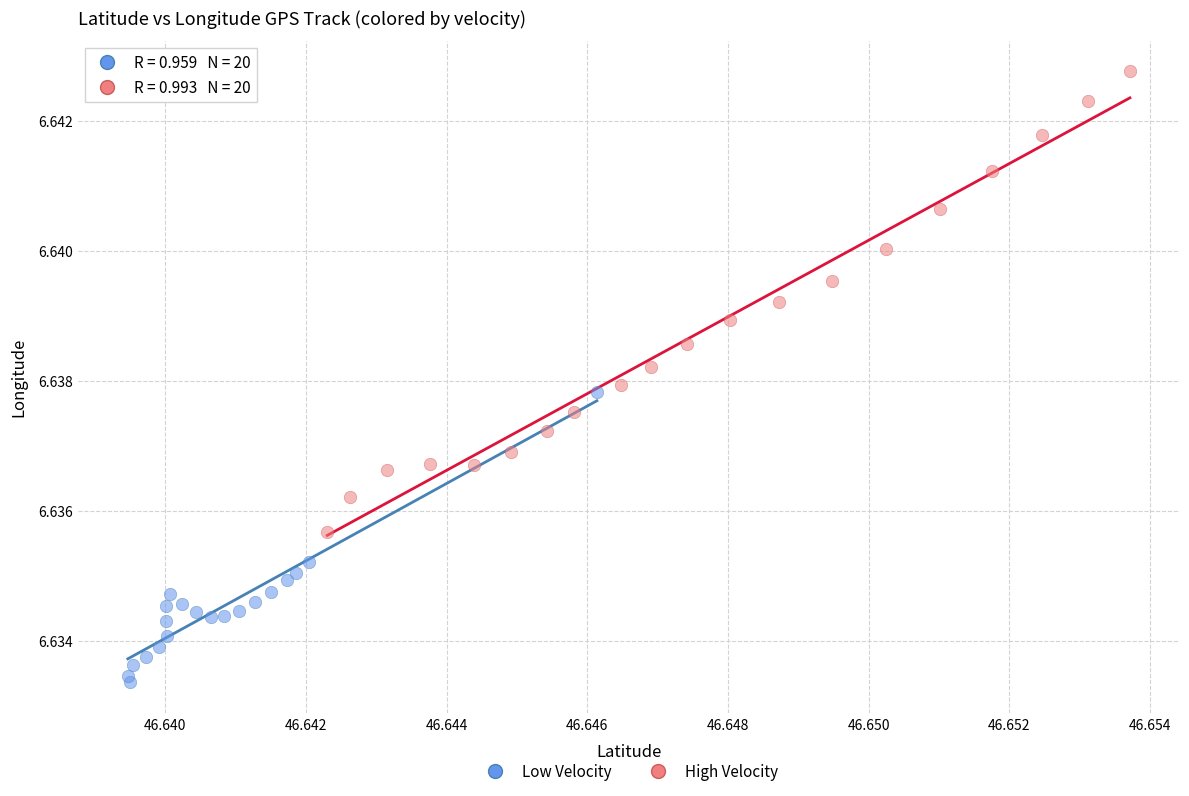

Which series reaches the maximum Y coordinate?

High Velocity